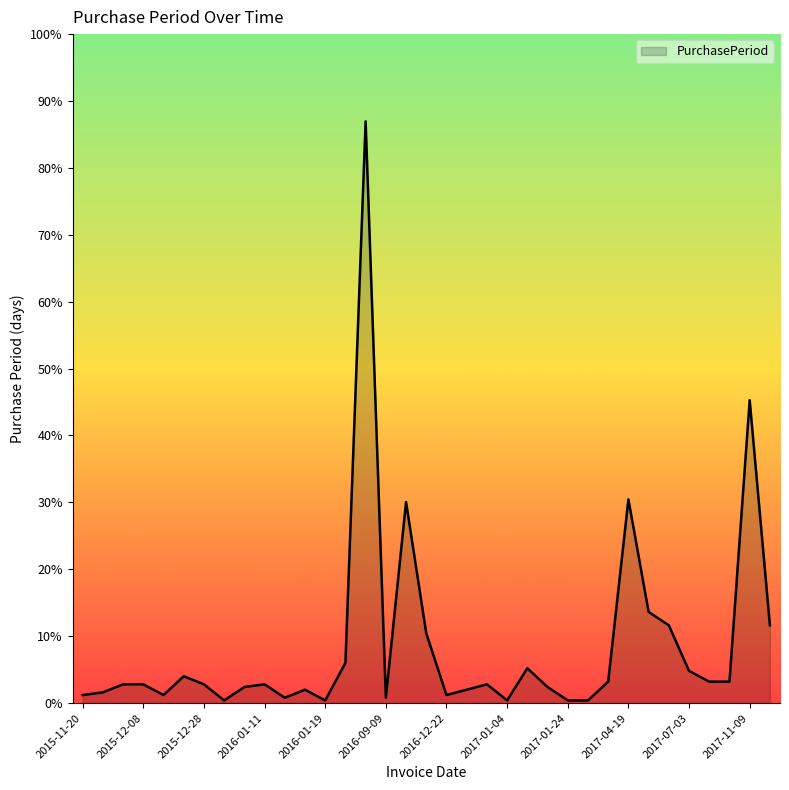

Does the chart have visible grid lines?

No